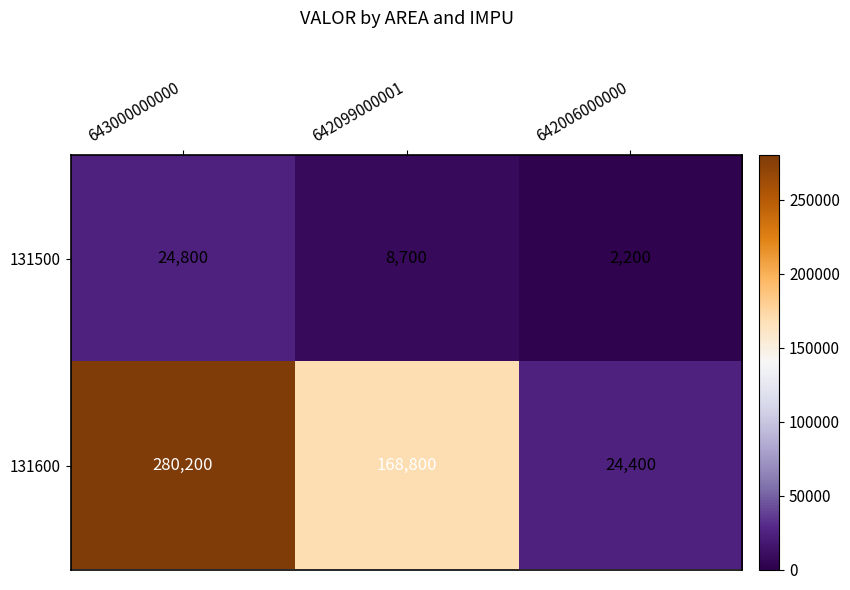

Count the number of categories in the chart.

3